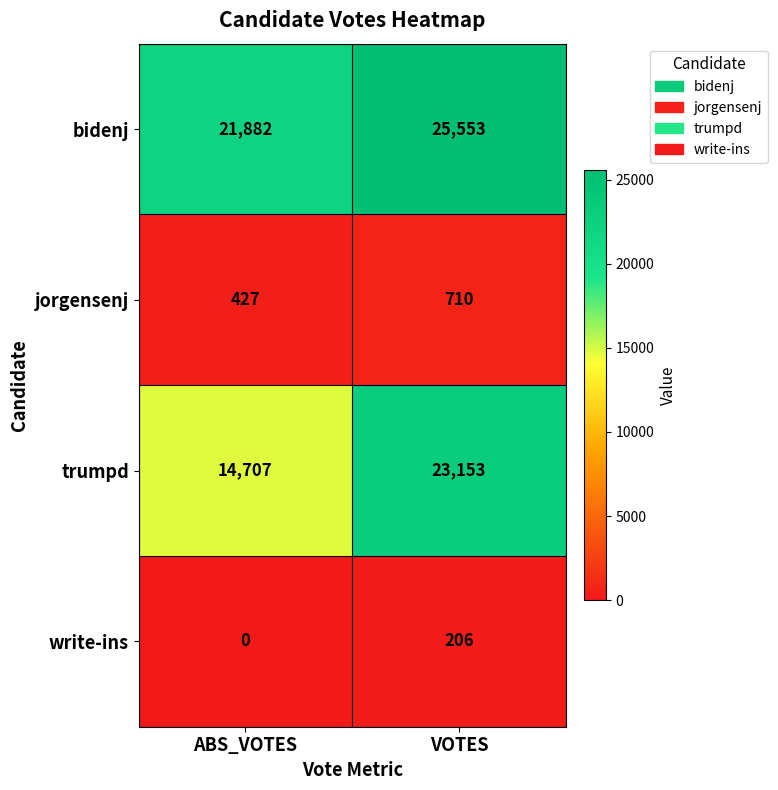

At which category is the sum across all series the highest?

VOTES